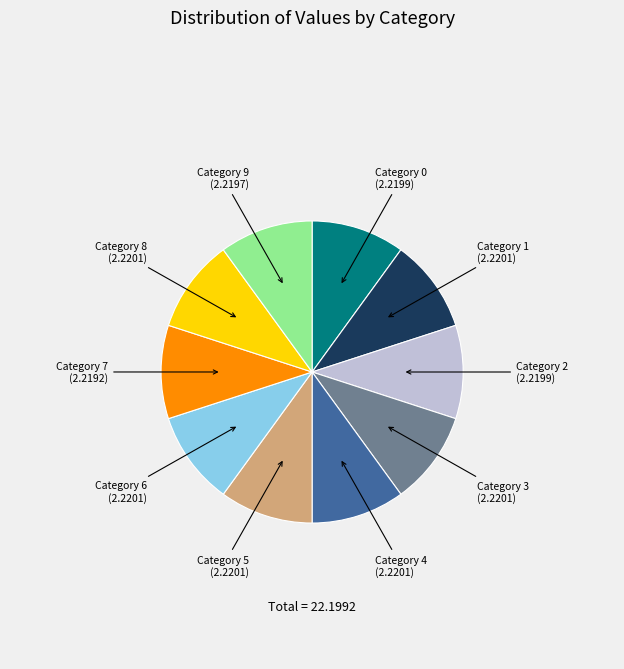

Is there a majority slice in this chart?

No